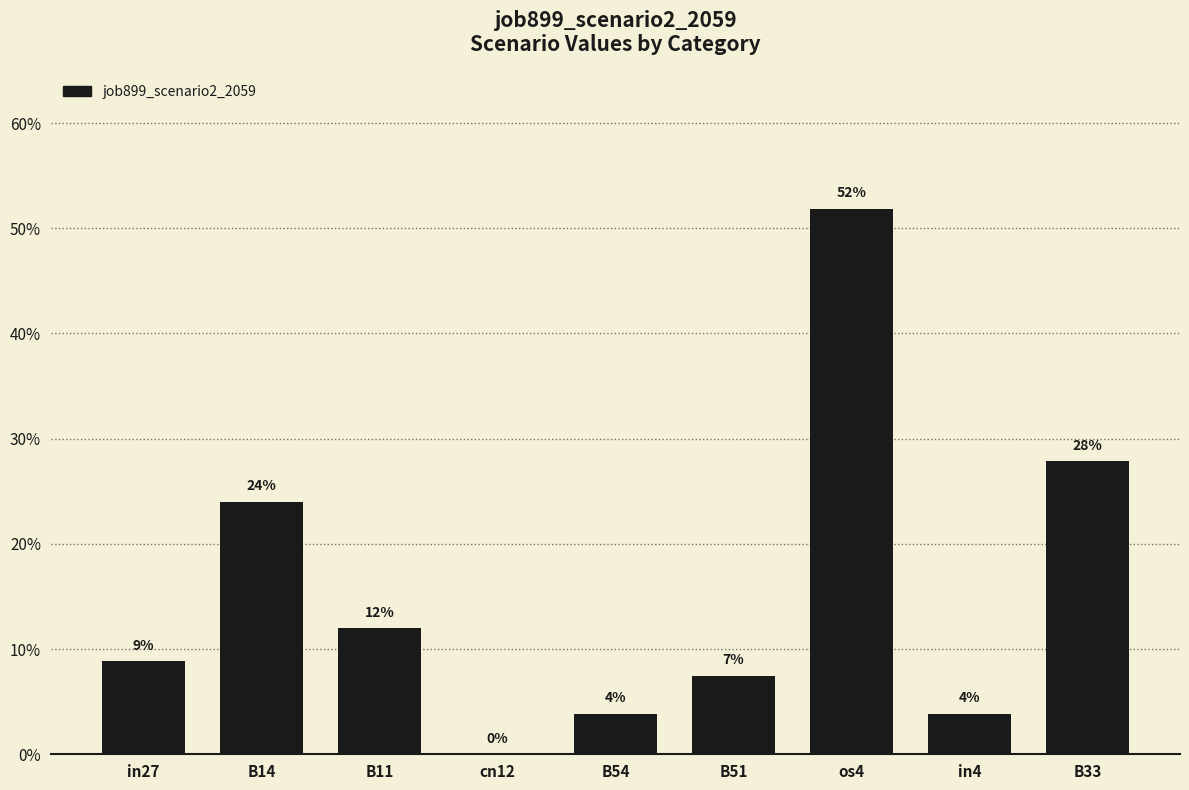

Reading right to left, what are all the values shown in this chart?

B33=0.3	in4=0.0	os4=0.5	B51=0.1	B54=0.0	cn12=0.0	B11=0.1	B14=0.2	in27=0.1